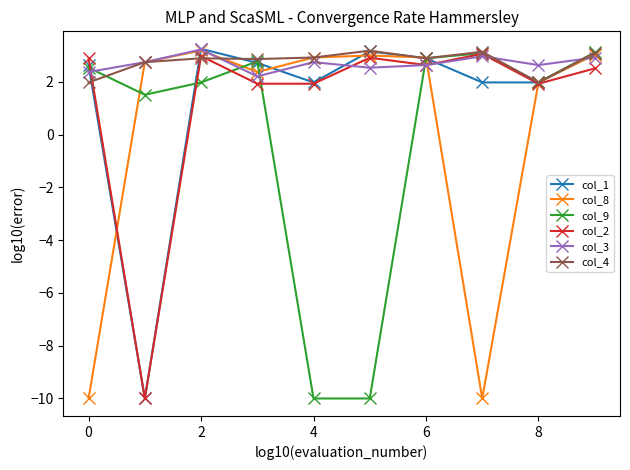

What is the minimum value for col_3?

2.2